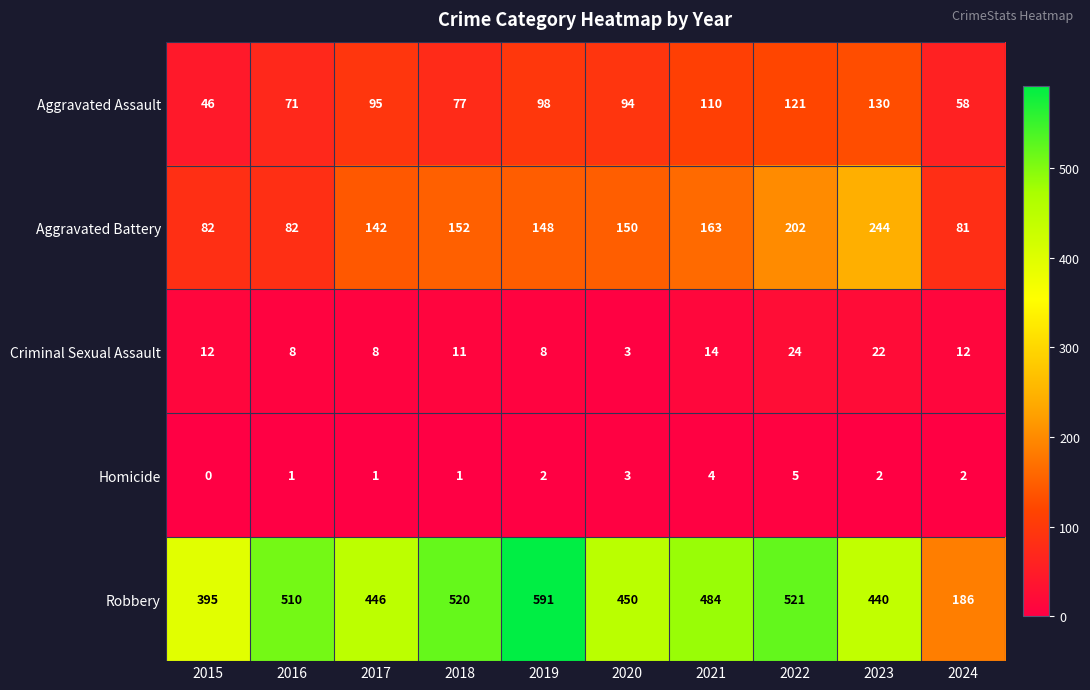

How many data points does each series have?

10